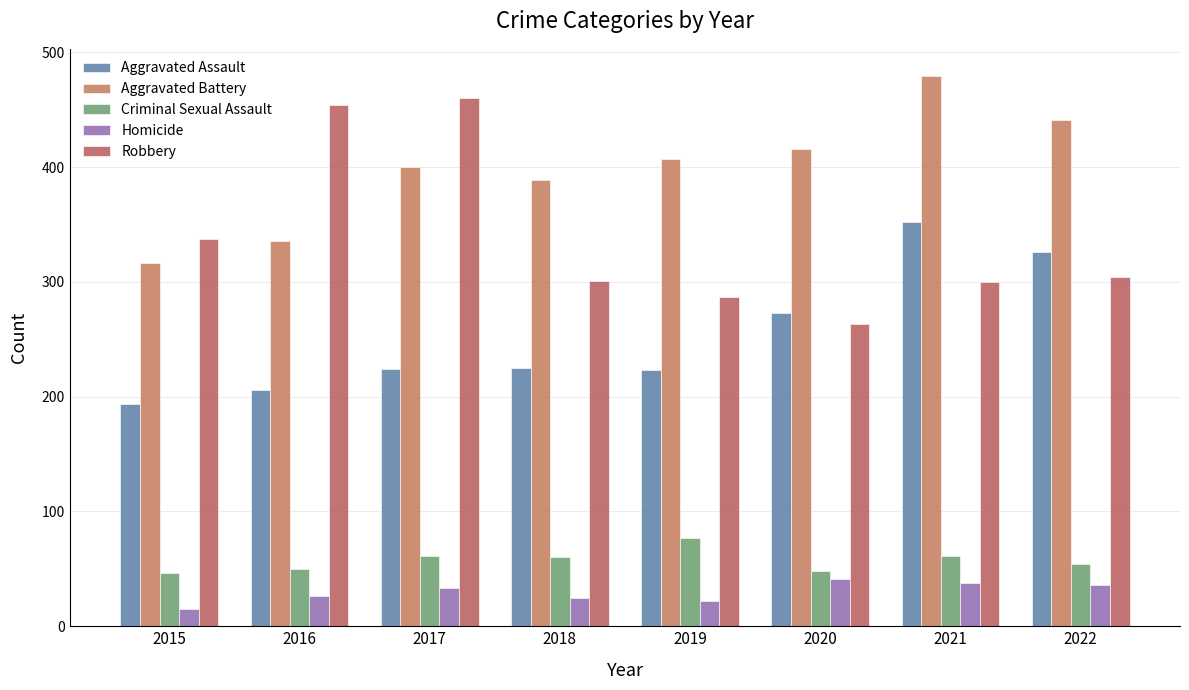

What are all the series names shown in the legend?

Aggravated Assault, Aggravated Battery, Criminal Sexual Assault, Homicide, Robbery